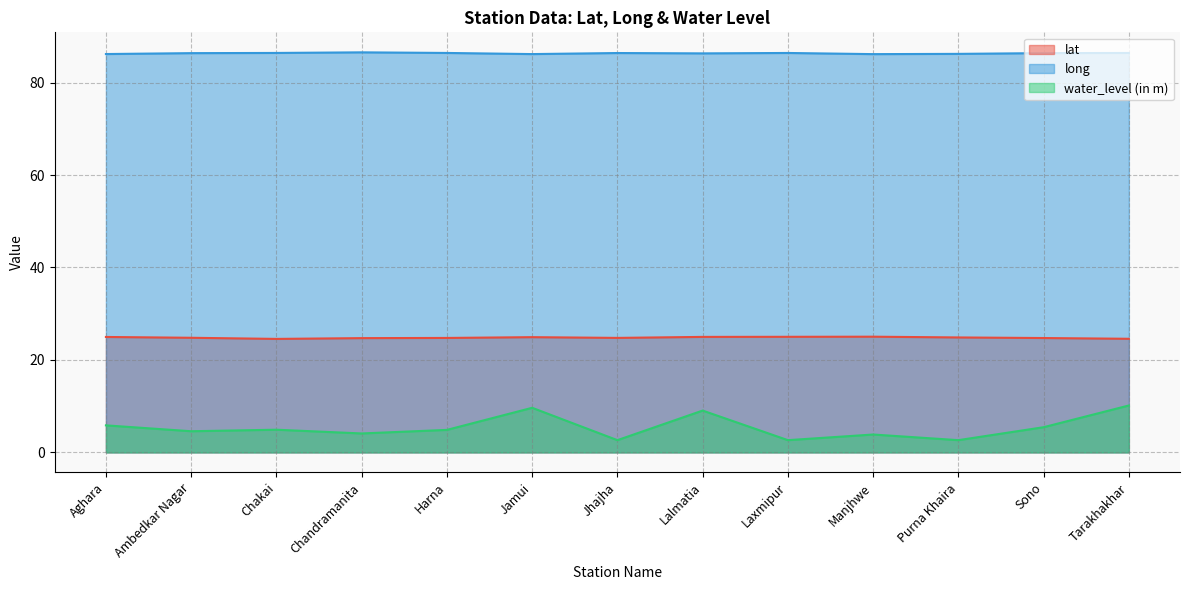

At which category does lat reach its first local valley?

Chakai